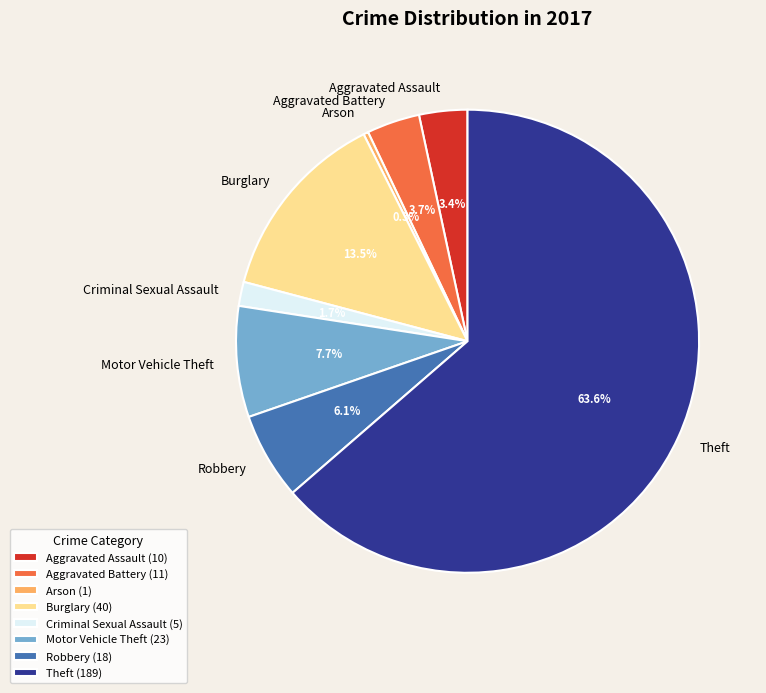

The Robbery slice represents 6% of the pie. True or false?

True